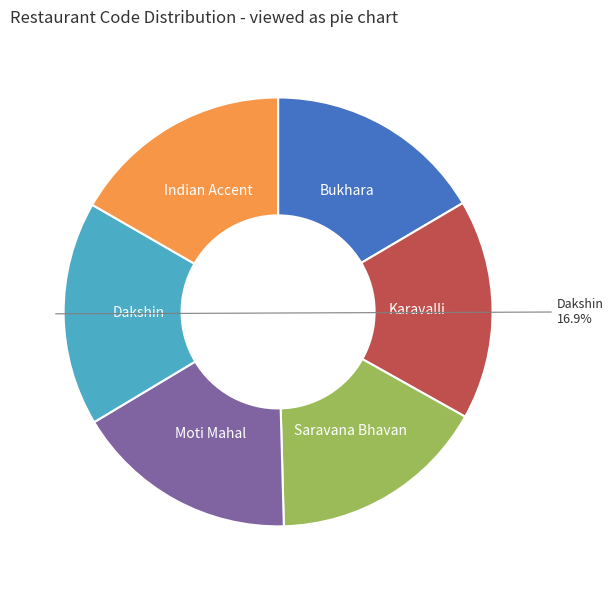

Is there any slice that represents more than half of the pie?

No